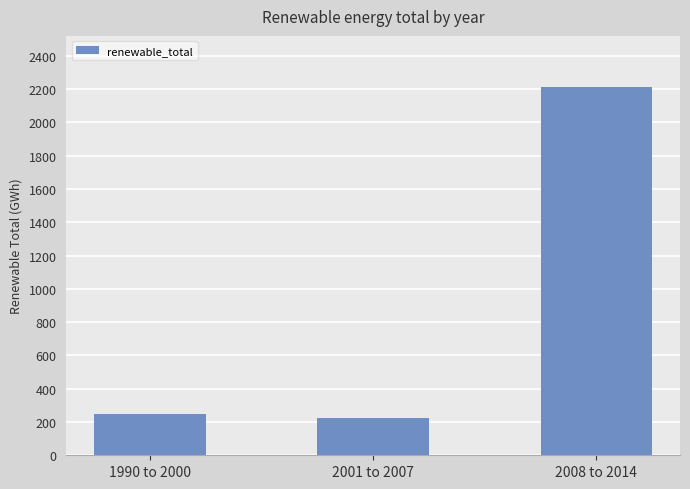

At which label is the value closest to 1218?

1990 to 2000